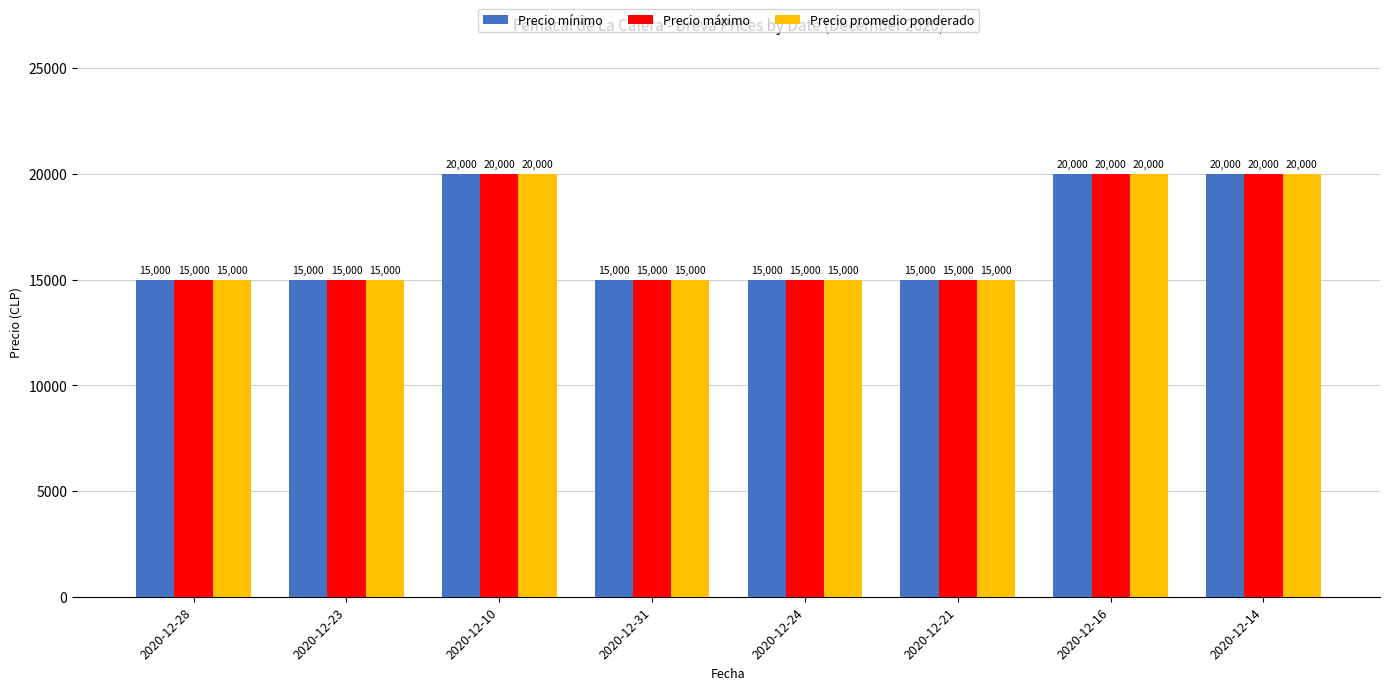

What is the smallest value displayed?

15000